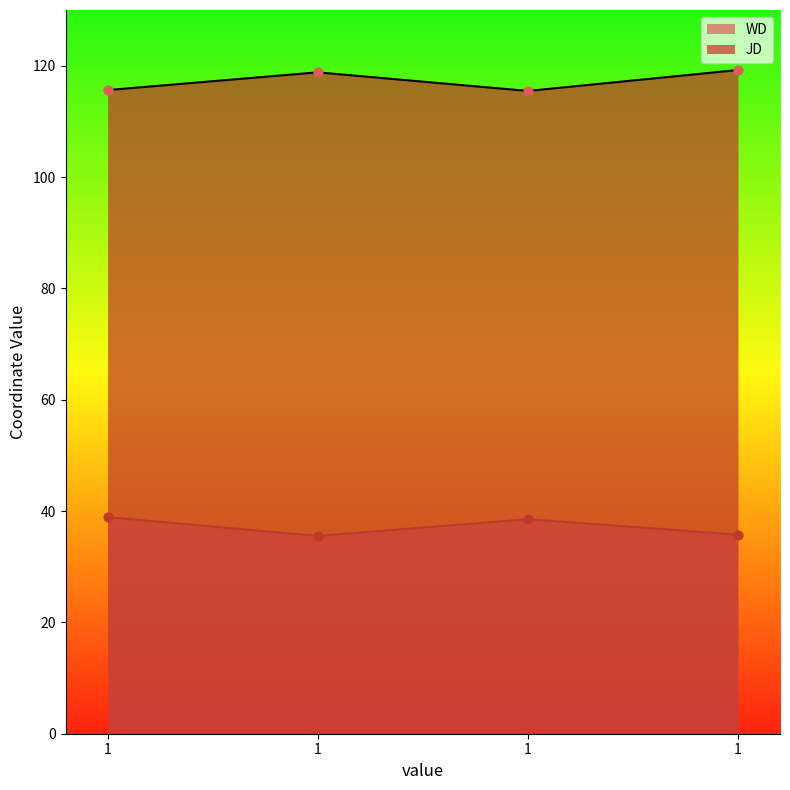

What is the total value across all series at 1?

154.5